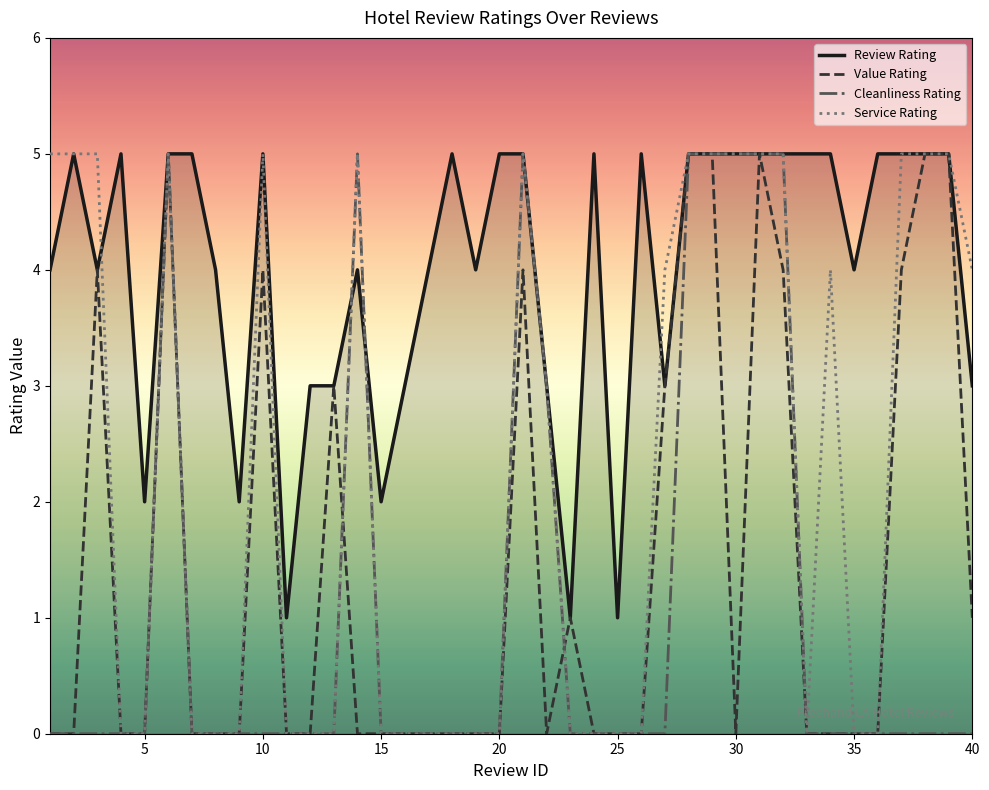

What is the maximum value shown in the chart?

5